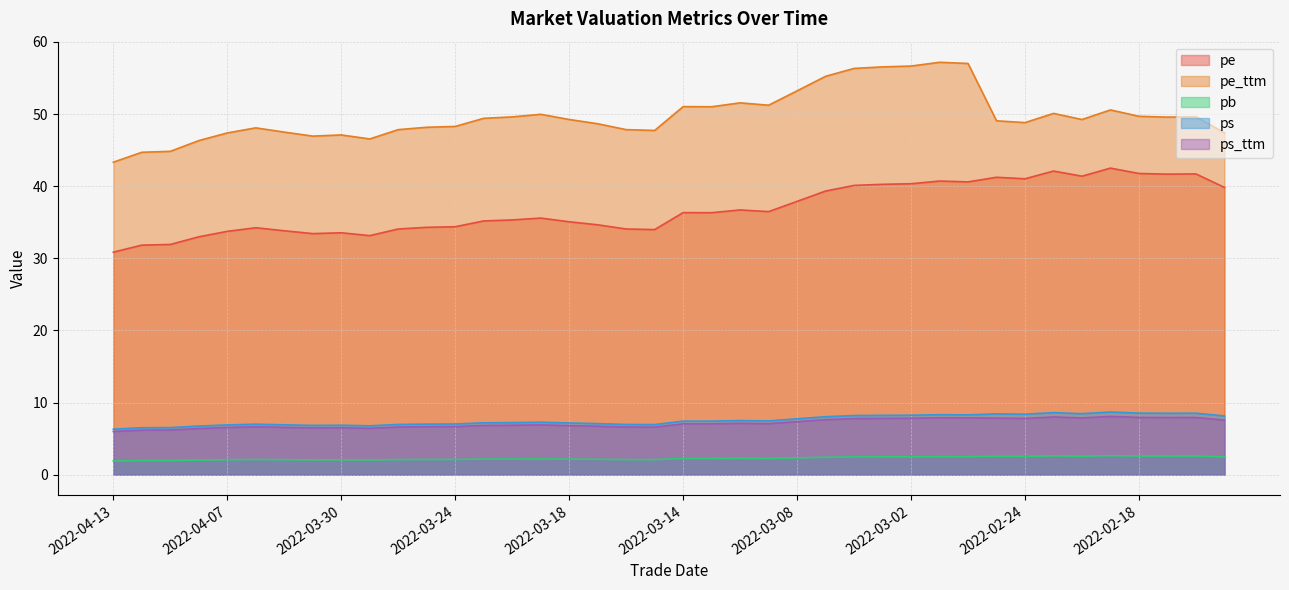

How many interior local valleys does the pe_ttm series have?

8